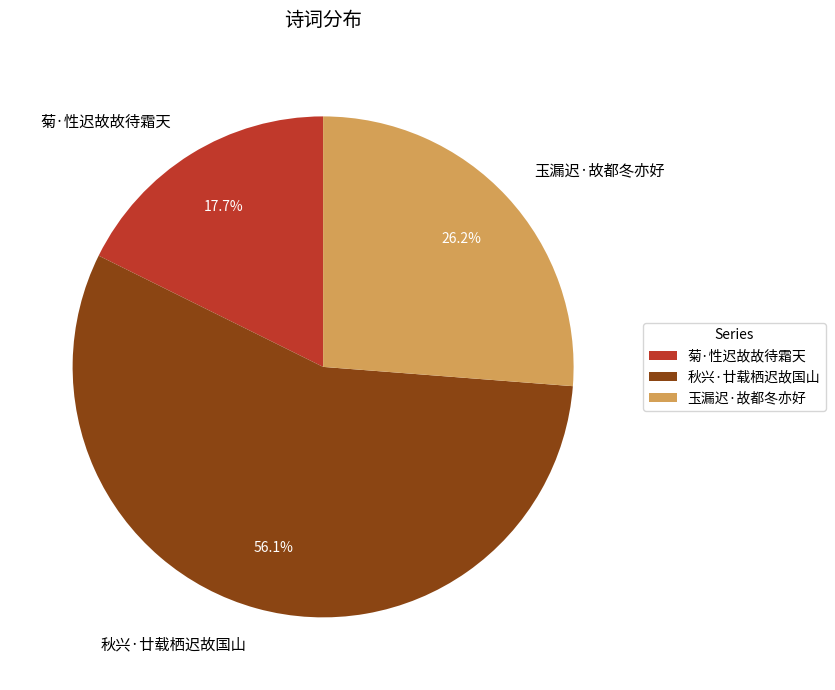

Which category has the smallest portion of the pie?

菊·性迟故故待霜天